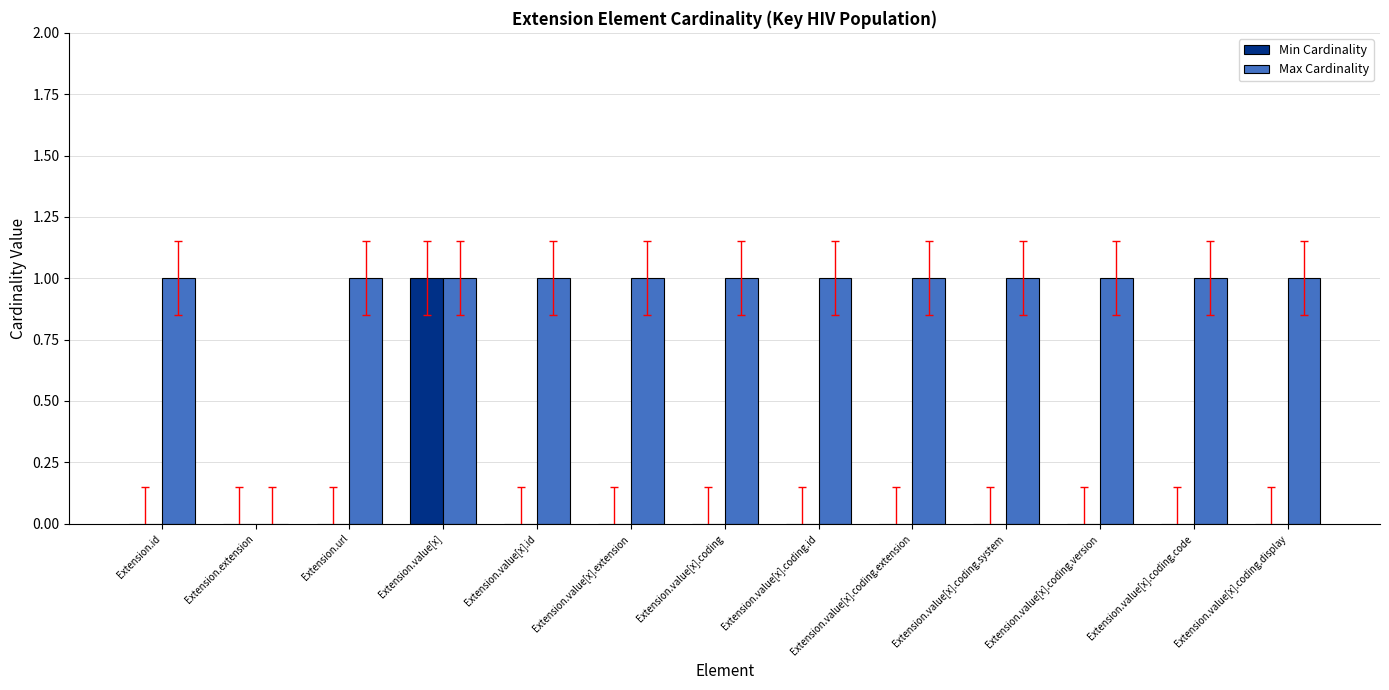

Which series has the largest total across all categories?

Max Cardinality